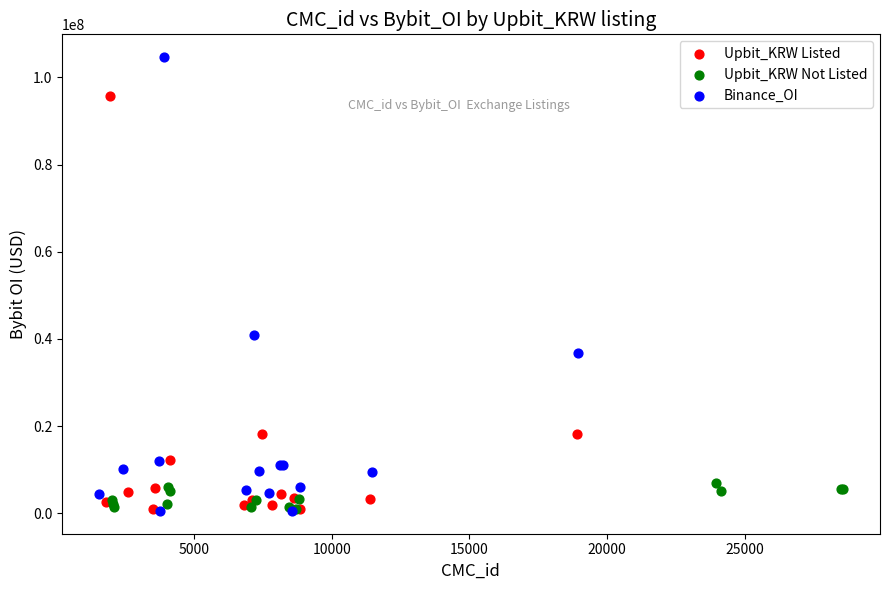

Which series has the widest spread of Y values?

Binance_OI